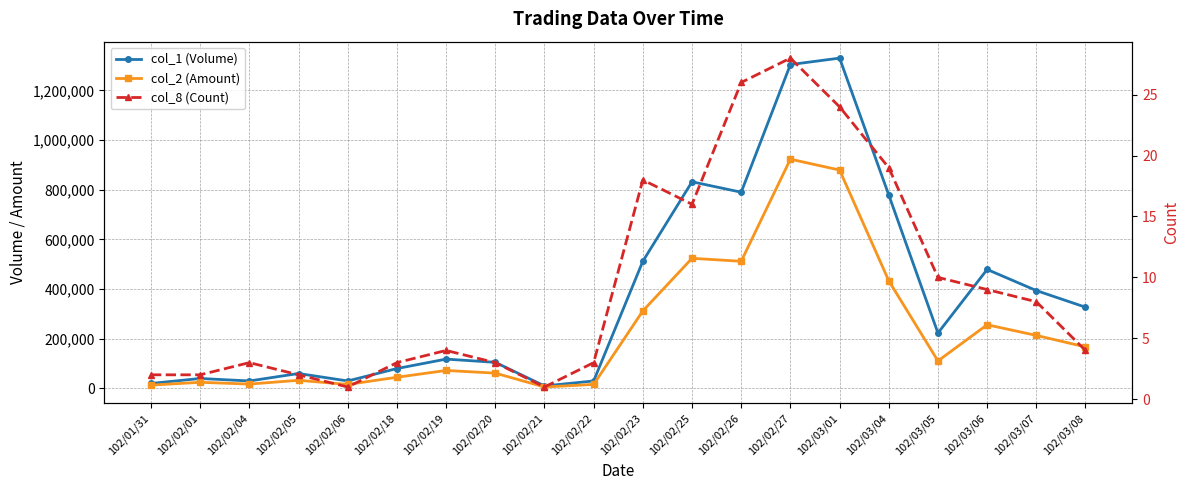

Between 102/02/04 and 102/03/01, which series saw the biggest shift?

col_1 (Volume)